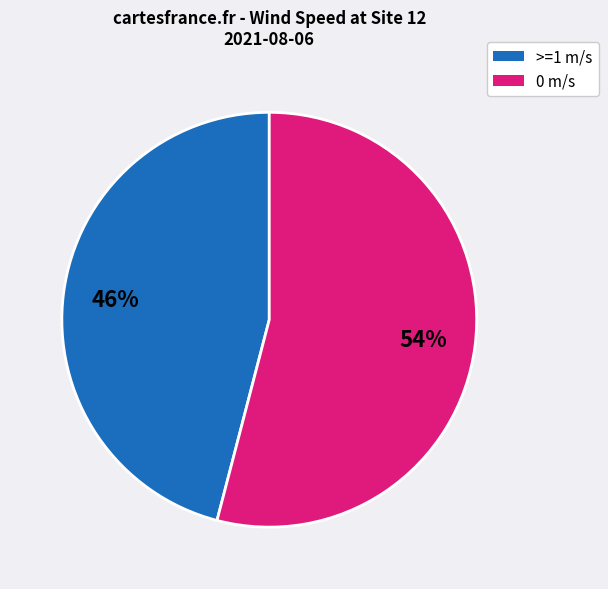

How many slices are in this pie chart?

2